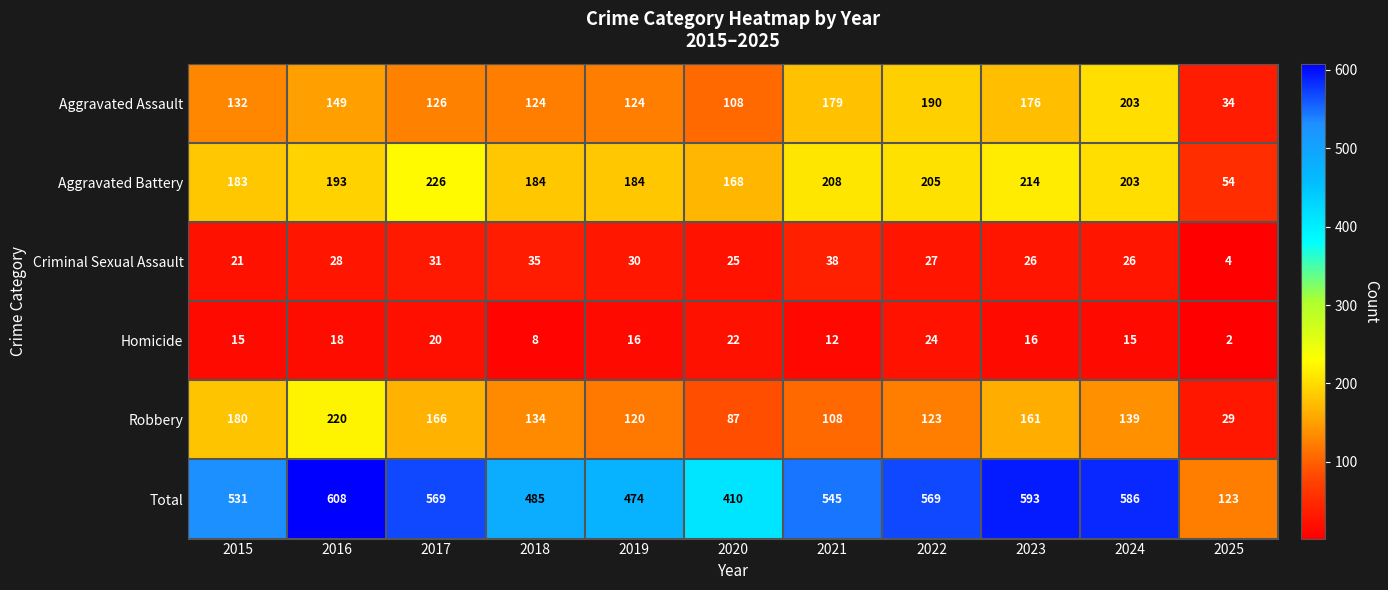

Which series has the largest total across all categories?

Total